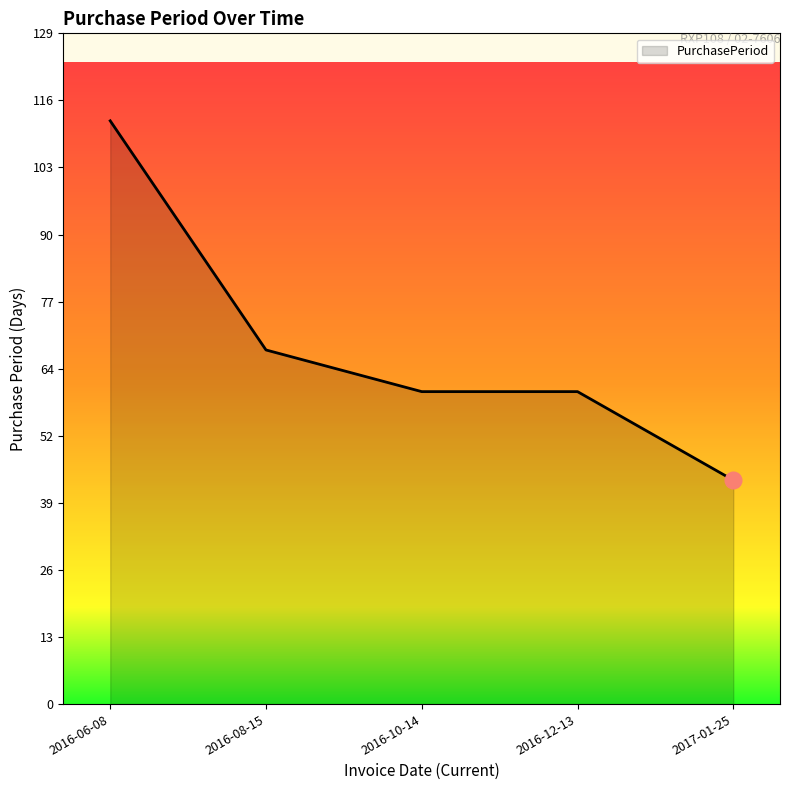

What is the change in value from 2016-06-08 to 2016-08-15?

-44